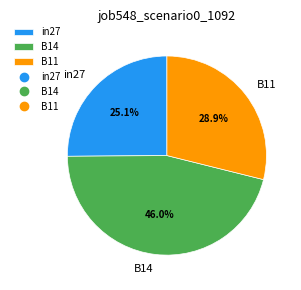

What percentage do in27 and B11 together represent?

54.0%